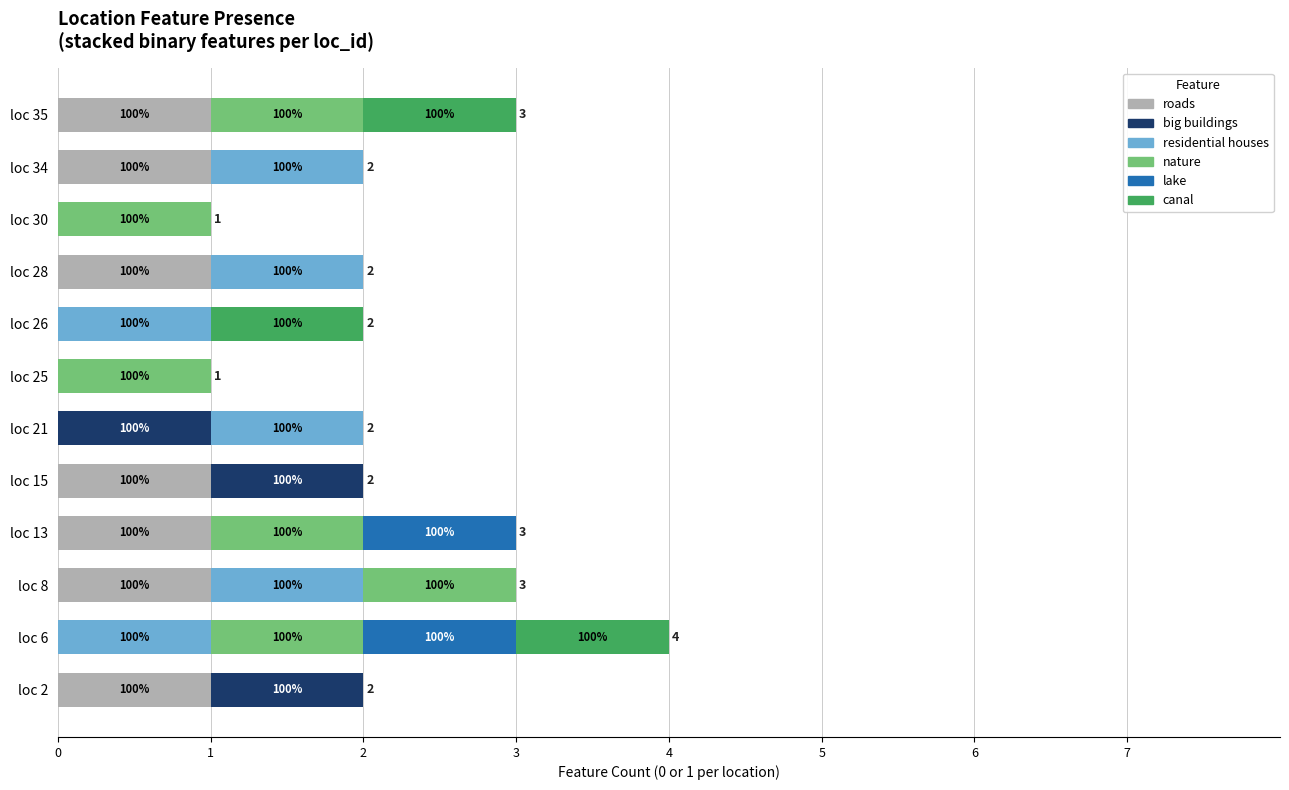

What is the difference between the second highest and minimum values in the lake series?

1